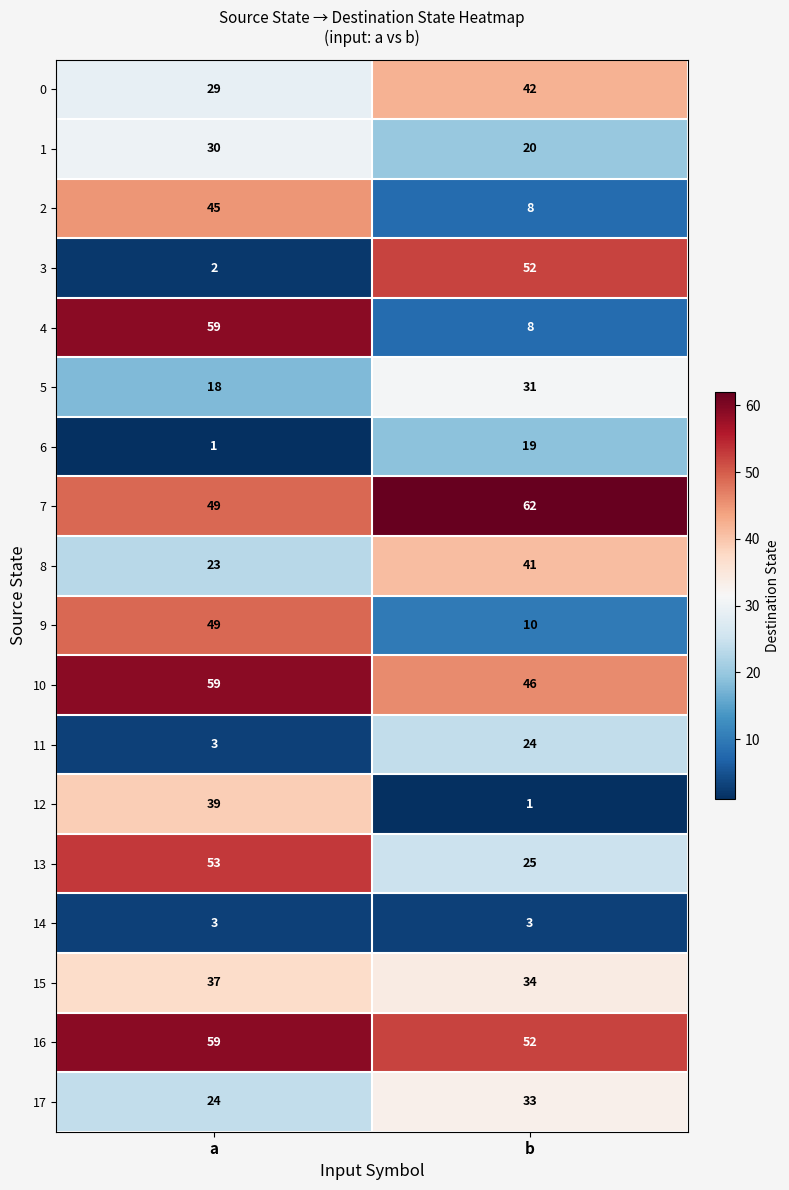

The 13 series shows 25 at b. True or false?

True